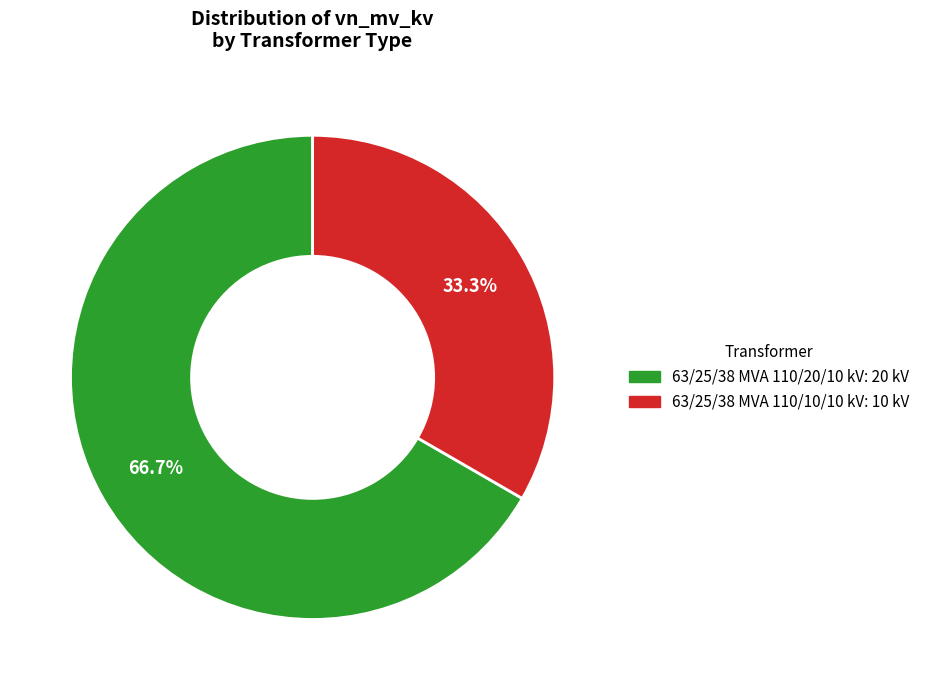

How many slices are in this pie chart?

2